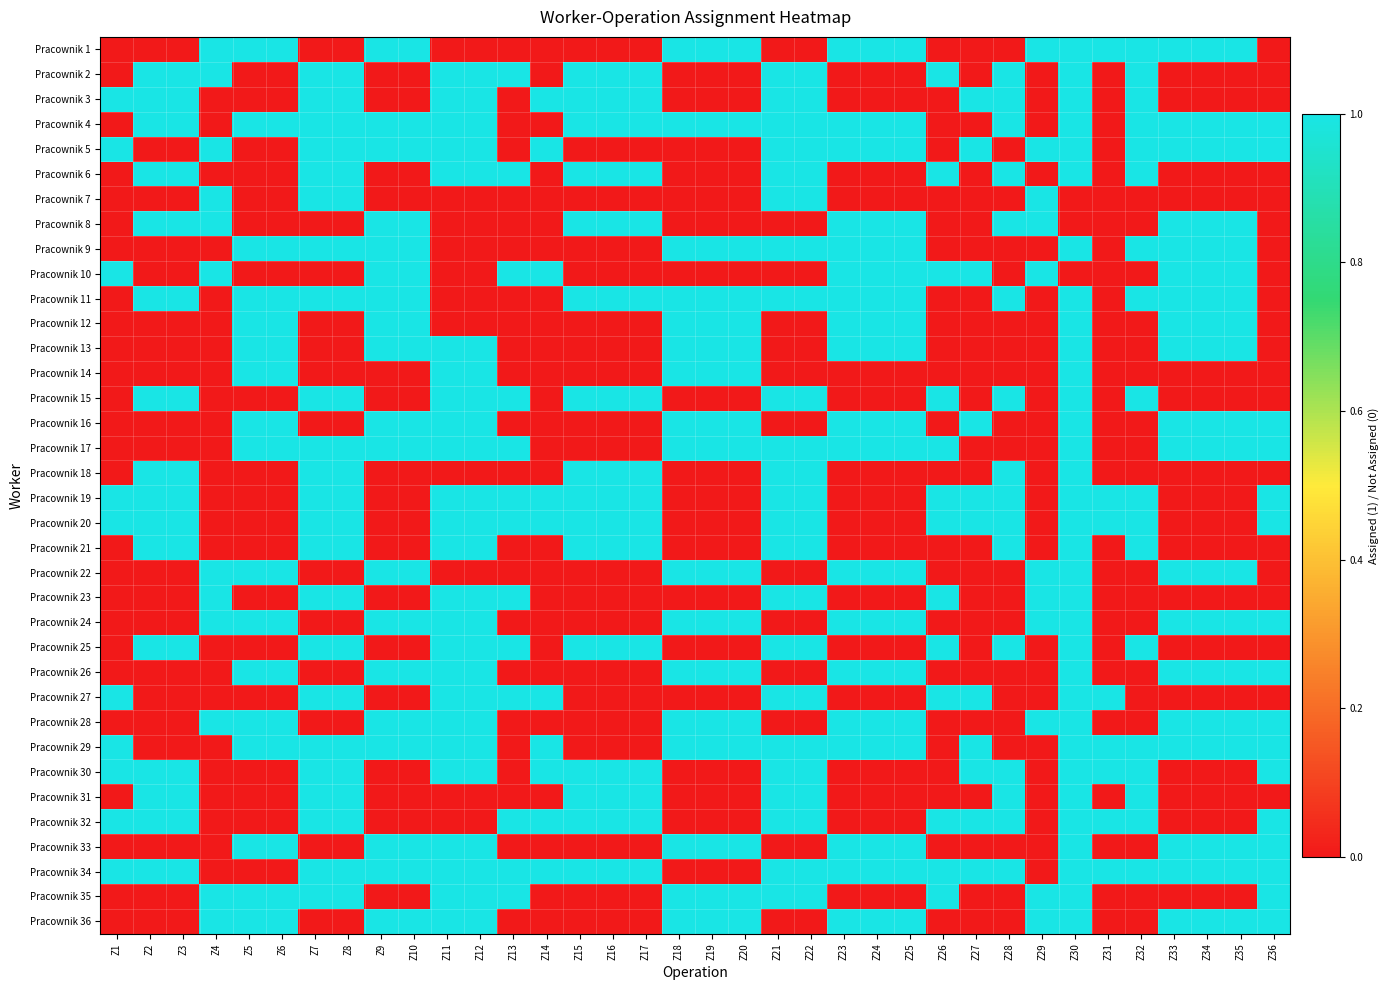

Which series has the largest total across all categories?

Pracownik 34